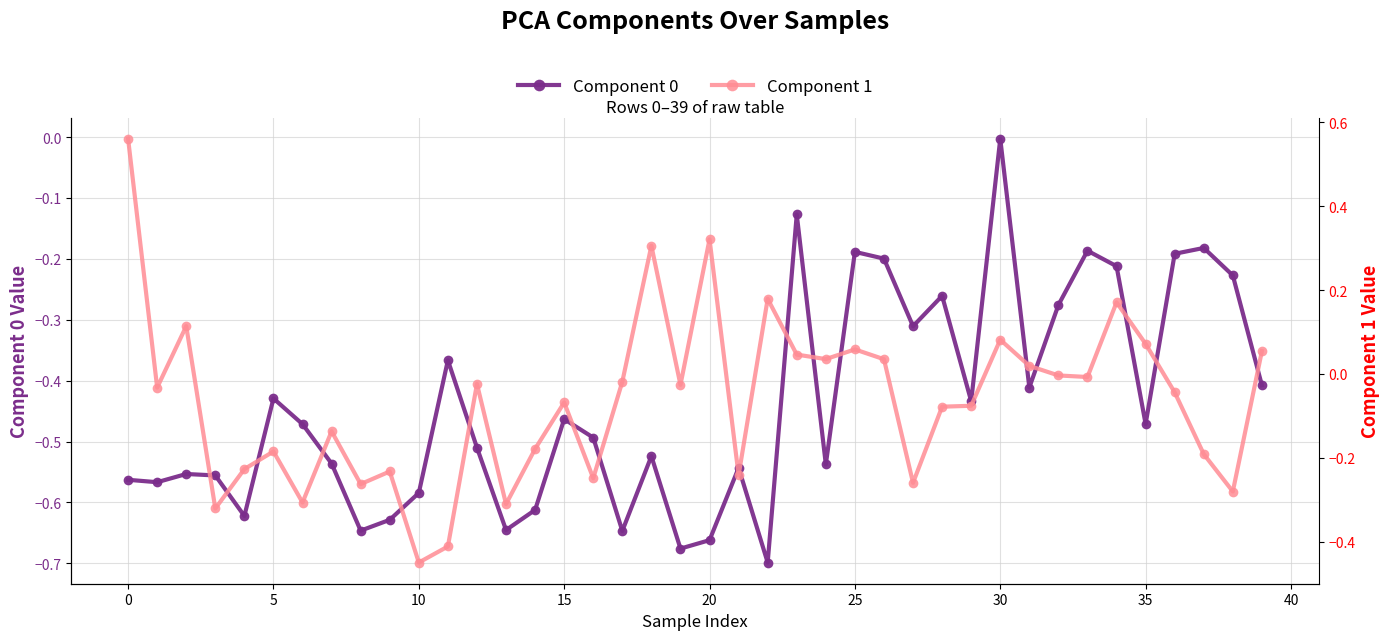

Where is the first local maximum for Component 0?

5